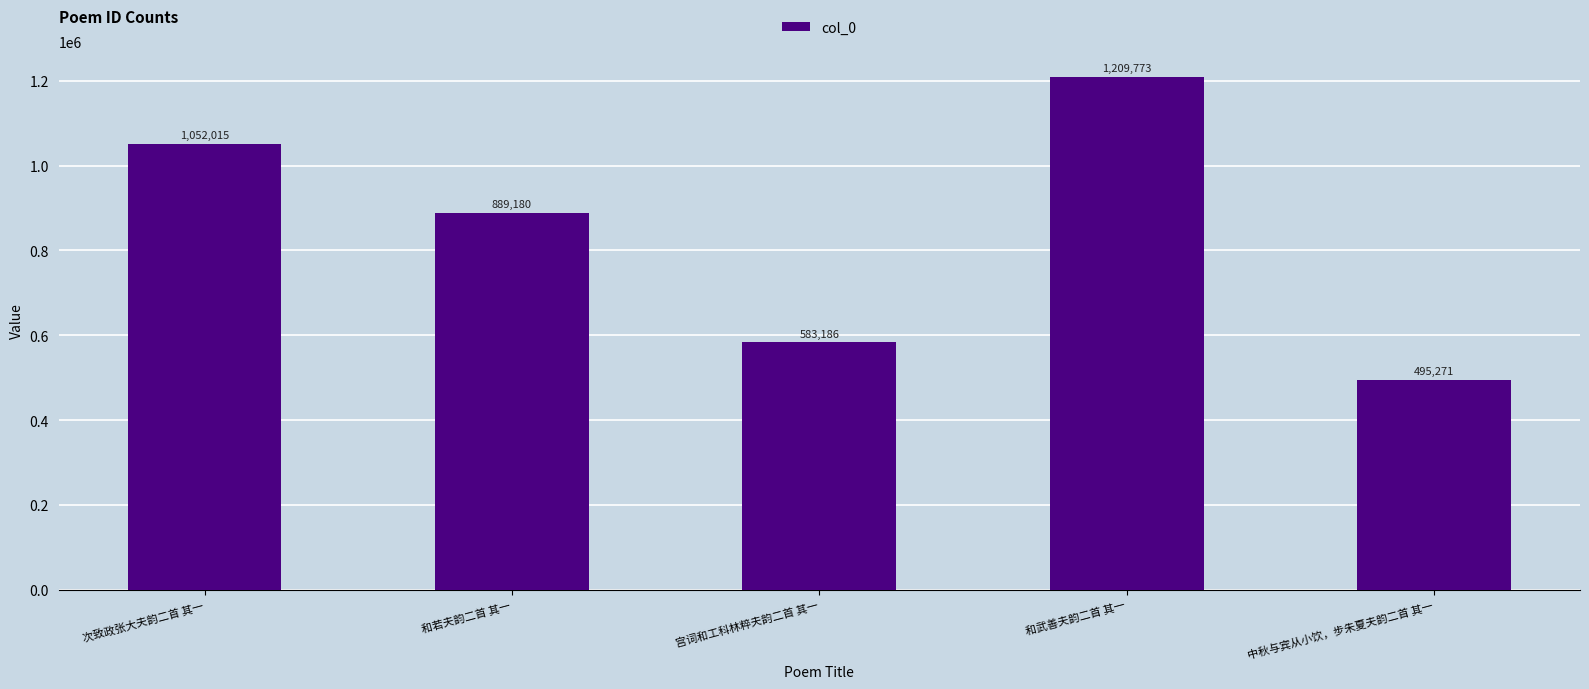

What is the difference between the values at 中秋与宾从小饮，步朱夏夫韵二首 其一 and 和武善夫韵二首 其一?

714502